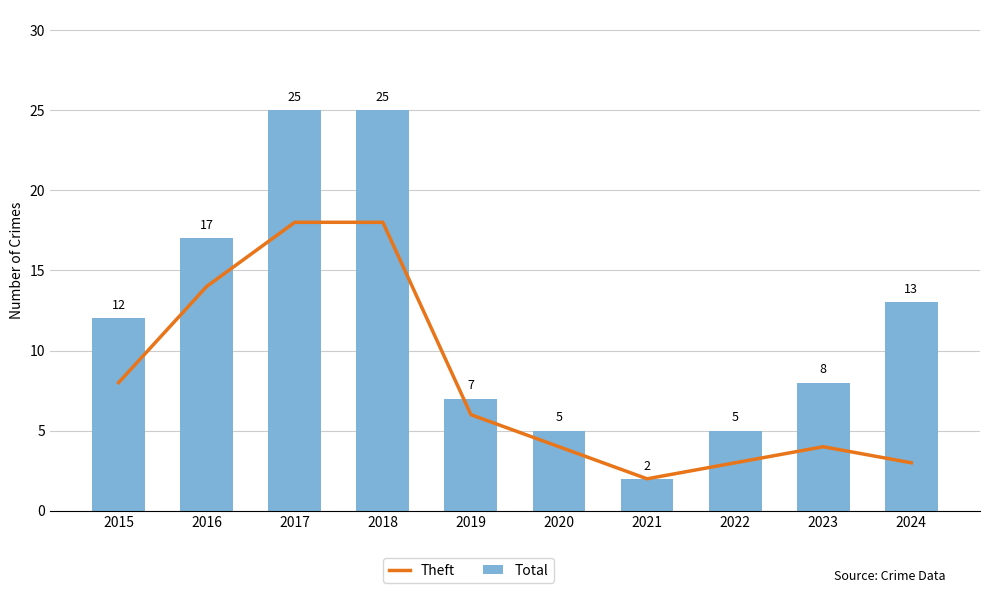

What is the approximate value of Total at 2018, to the nearest 10?

20